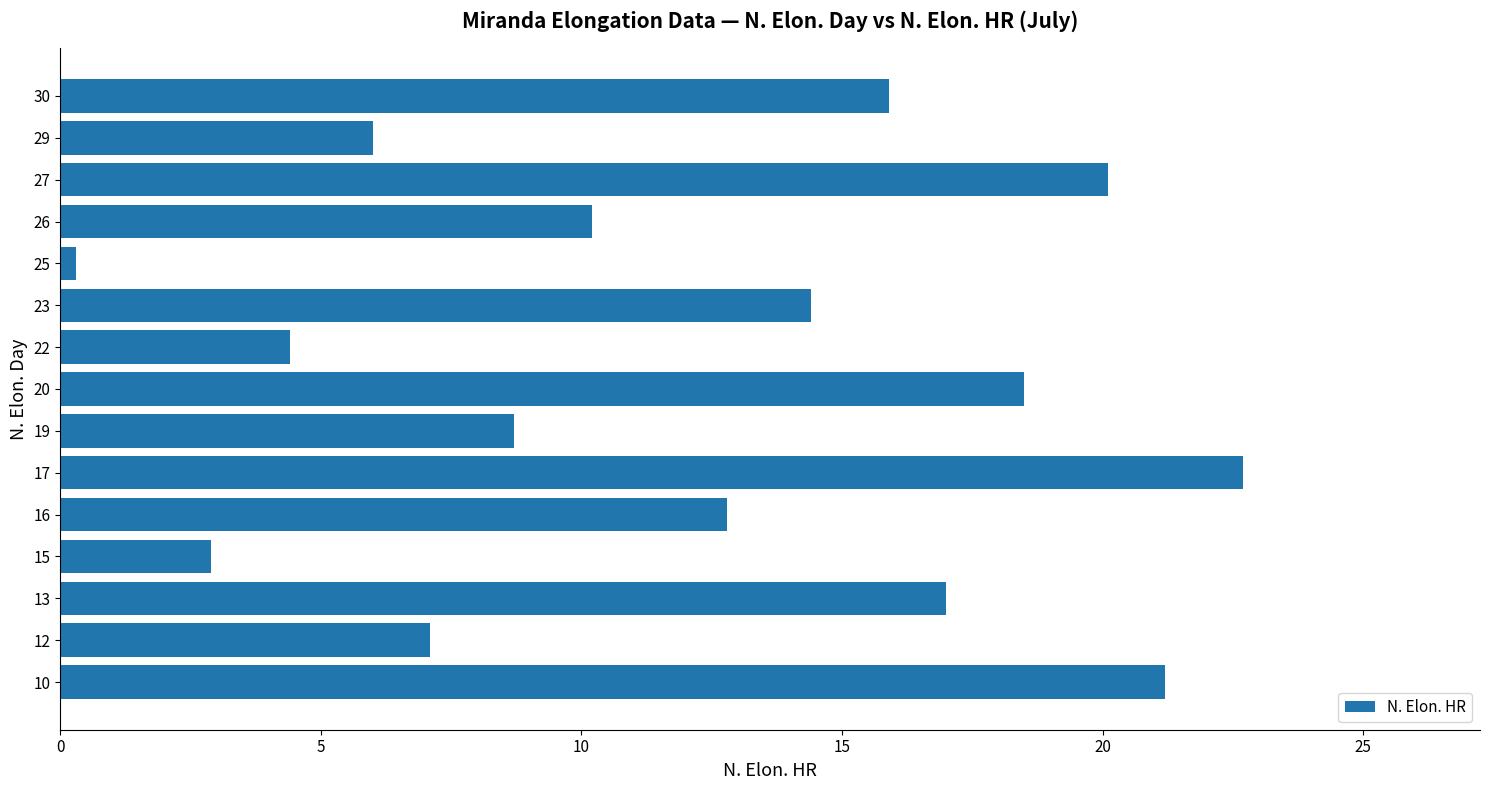

Rank the categories by value from lowest to highest.

25, 15, 22, 29, 12, 19, 26, 16, 23, 30, 13, 20, 27, 10, 17